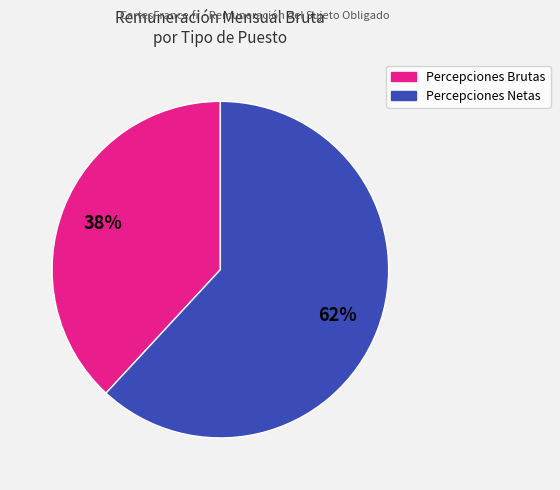

To the nearest percent, what is the average slice percentage?

50%